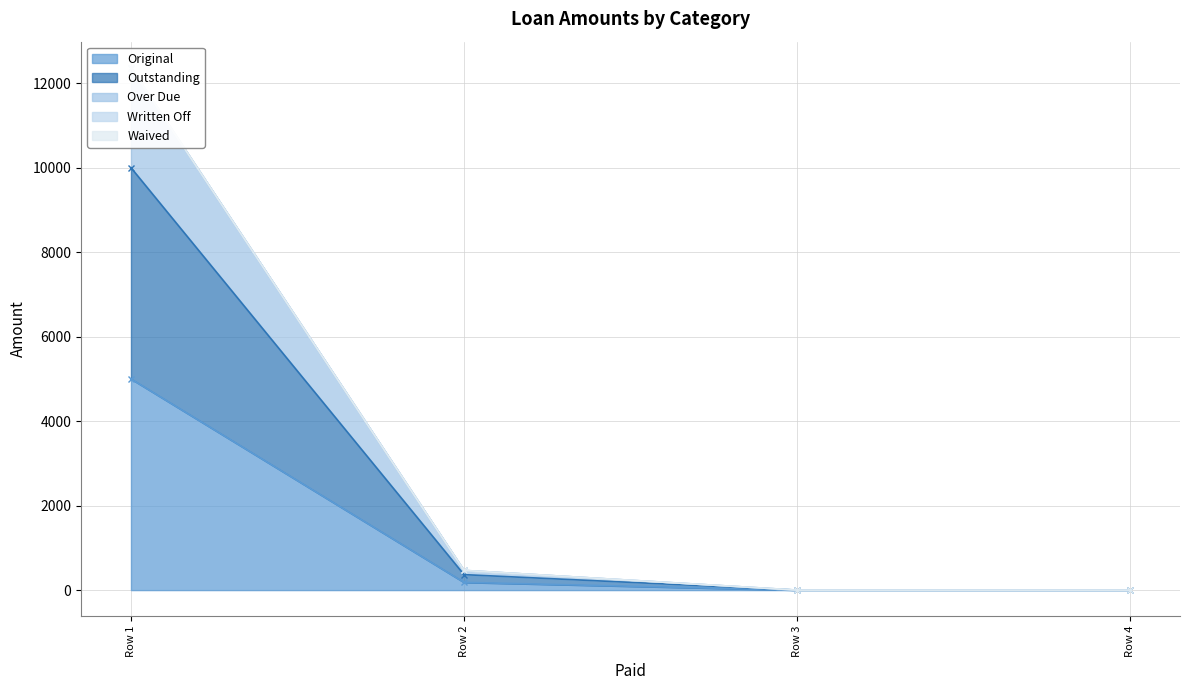

How many categories are shown in the chart?

4